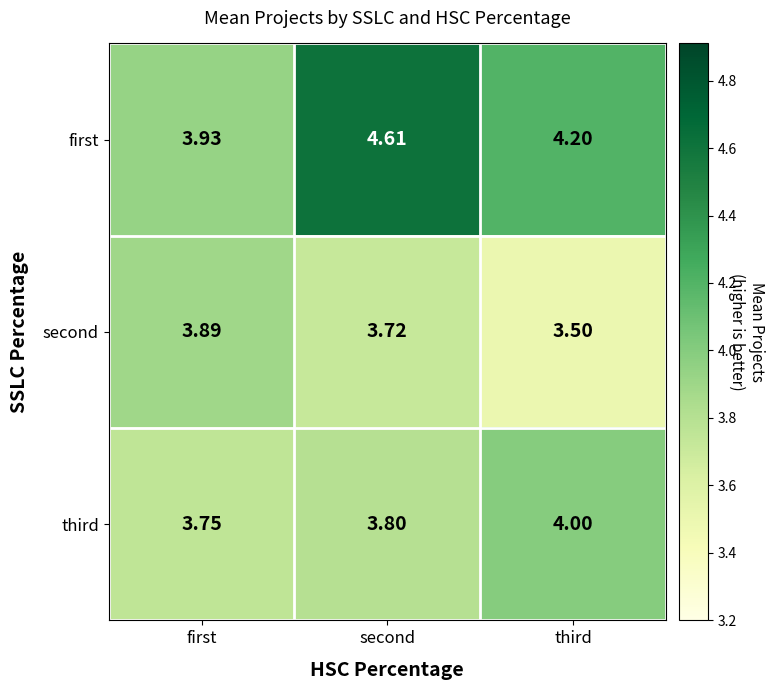

Rank the series at first from lowest to highest value.

third, second, first